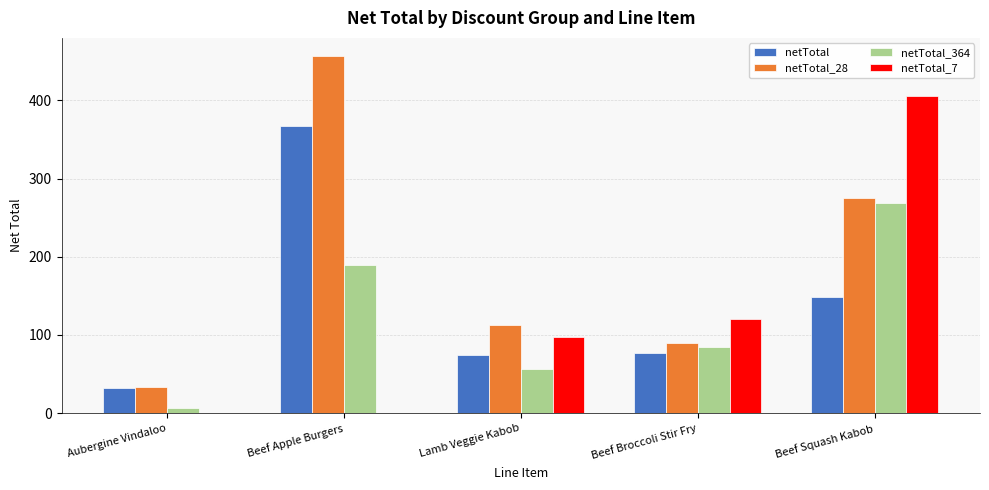

Are the bars horizontal?

No